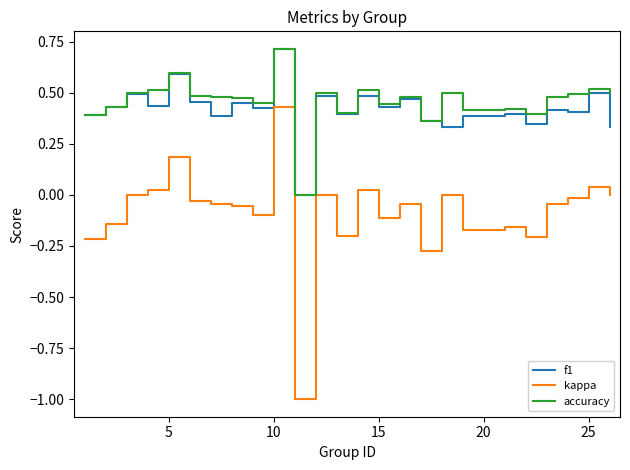

True or false: kappa and accuracy cross at least once.

False